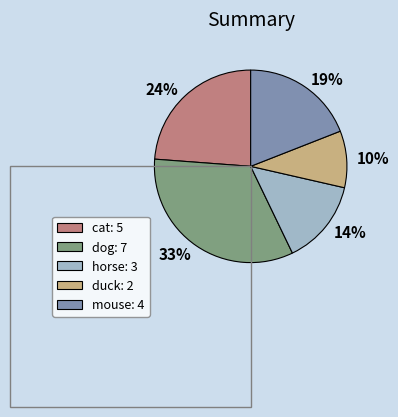

Which category has the biggest portion of the pie?

dog